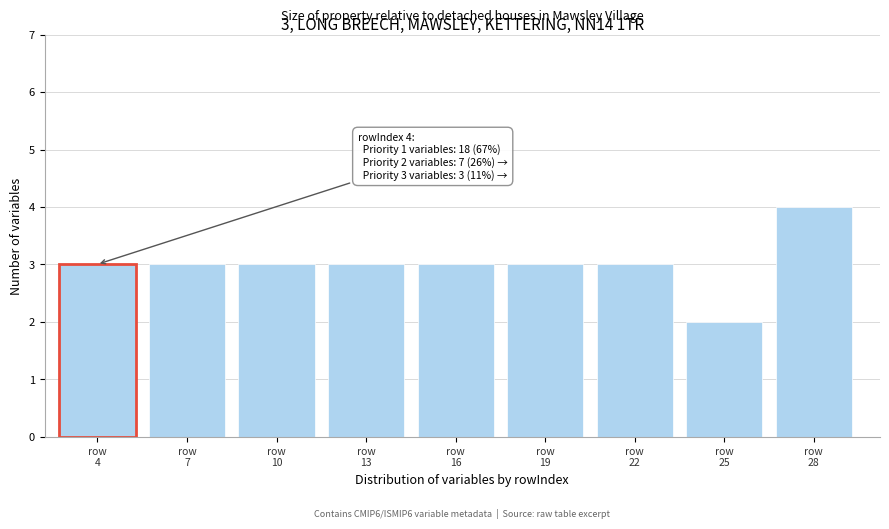

Reading left to right, transcribe all the data shown in this chart.

3	3	3	3	3	3	3	2	4